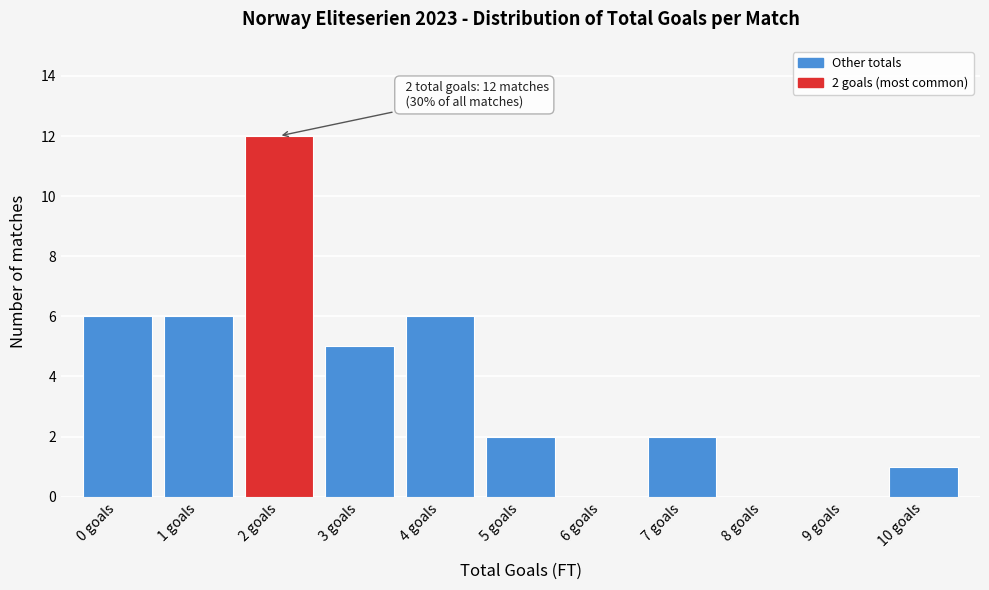

Reading left to right, what are all the values shown in this chart?

0 goals=6	1 goals=6	2 goals=12	3 goals=5	4 goals=6	5 goals=2	6 goals=0	7 goals=2	8 goals=0	9 goals=0	10 goals=1